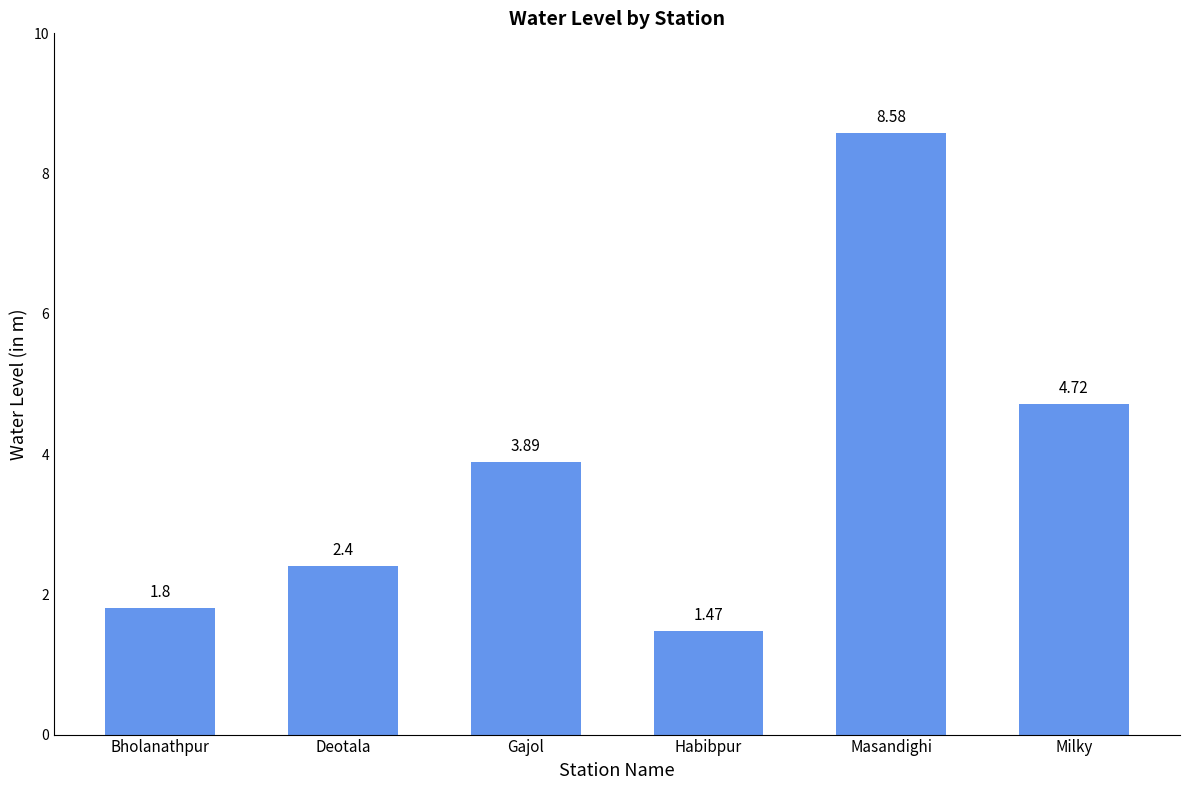

At which category does the chart reach its peak across all series?

Masandighi